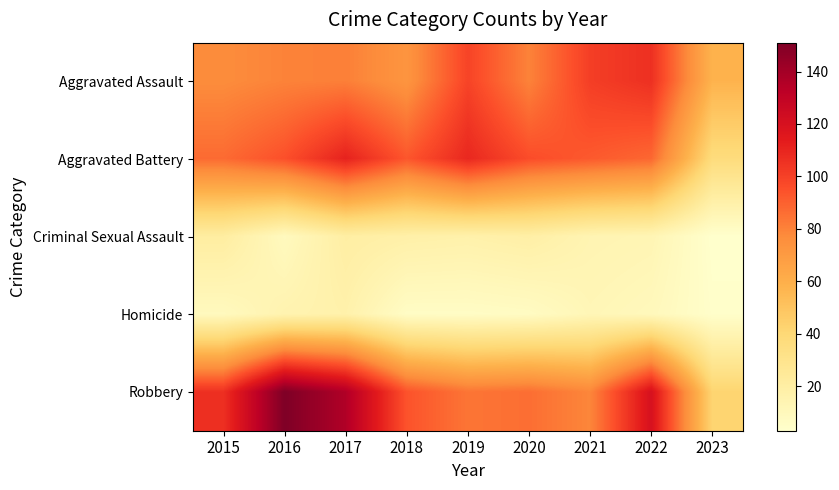

Which series changed the most between 2015 and 2022?

Aggravated Assault